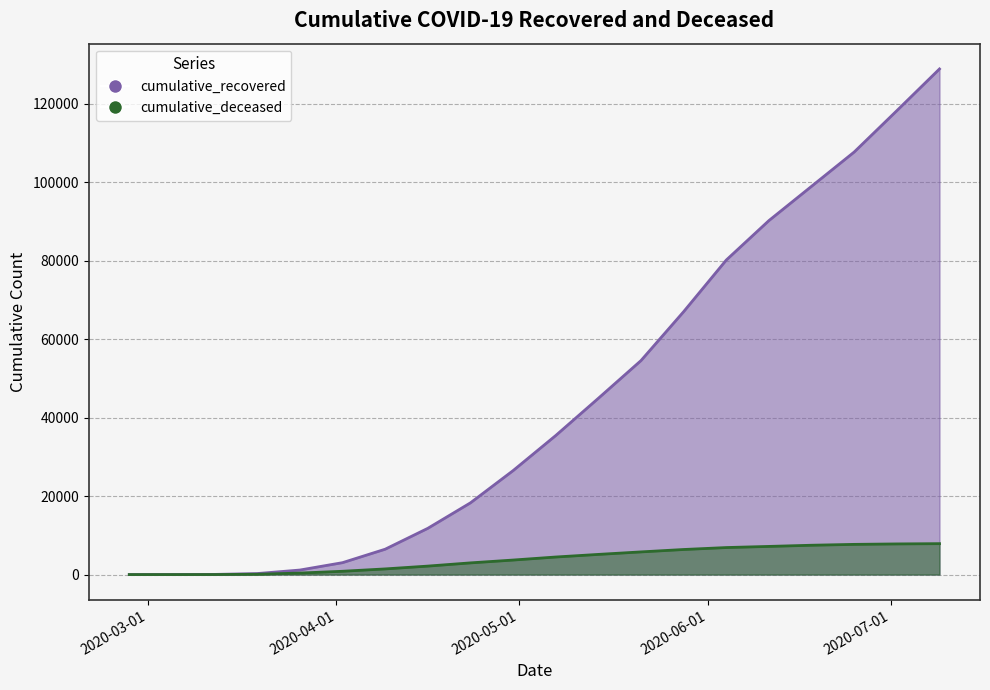

Which has a higher value, 2020-03-26 or 2020-03-05?

2020-03-26